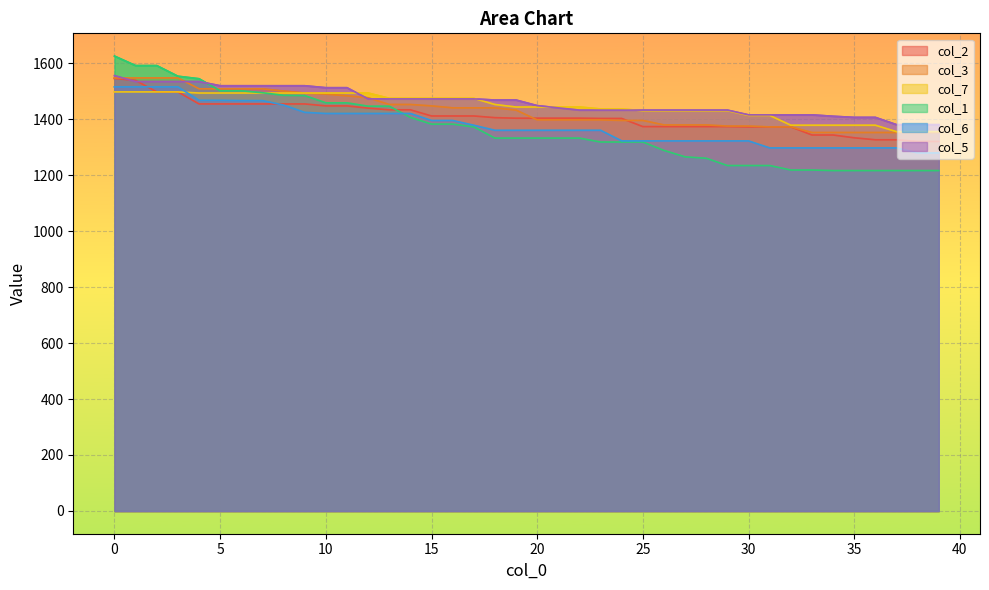

What is the minimum value shown in the chart?

1216